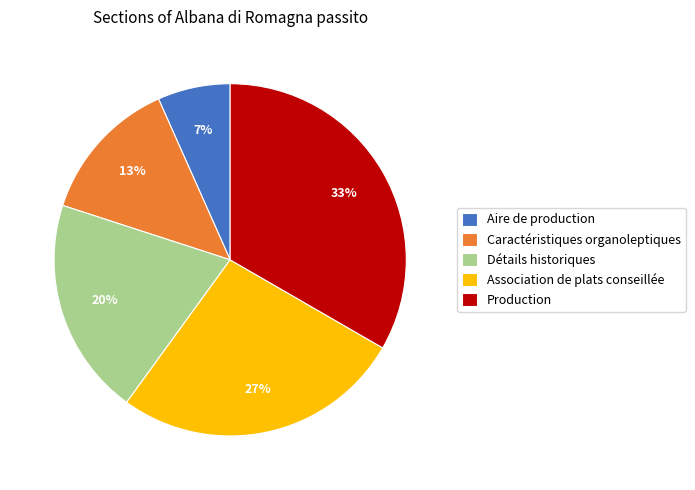

Is there any slice that represents more than half of the pie?

No